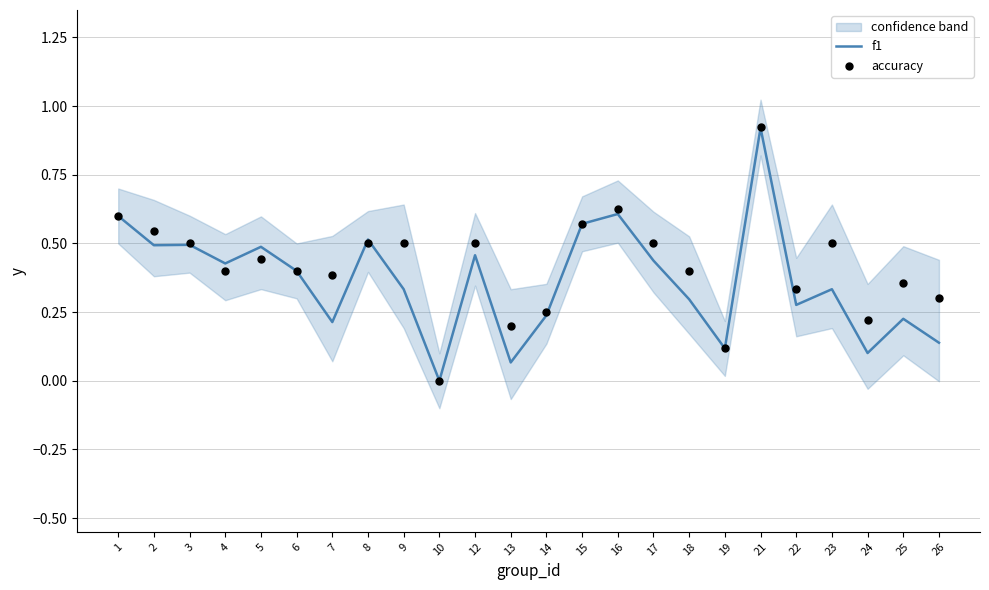

At which category is the sum across all series the highest?

21